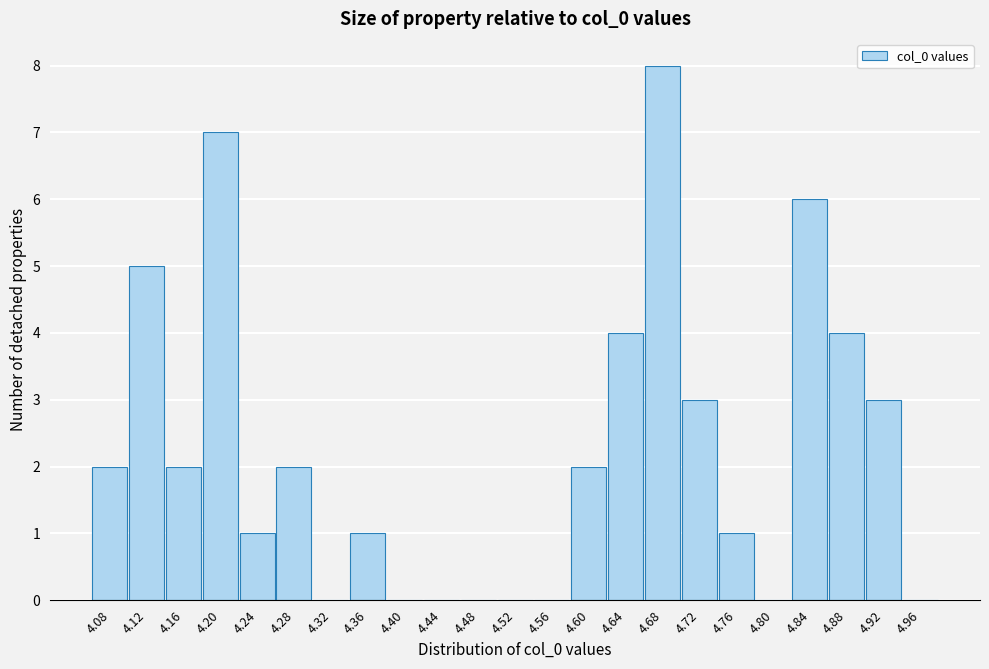

Reading left to right, list all the values displayed in this chart.

4.08=2	4.12=5	4.16=2	4.20=7	4.24=1	4.28=2	4.32=0	4.36=1	4.40=0	4.44=0	4.48=0	4.52=0	4.56=0	4.60=2	4.64=4	4.68=8	4.72=3	4.76=1	4.80=0	4.84=6	4.88=4	4.92=3	4.96=0